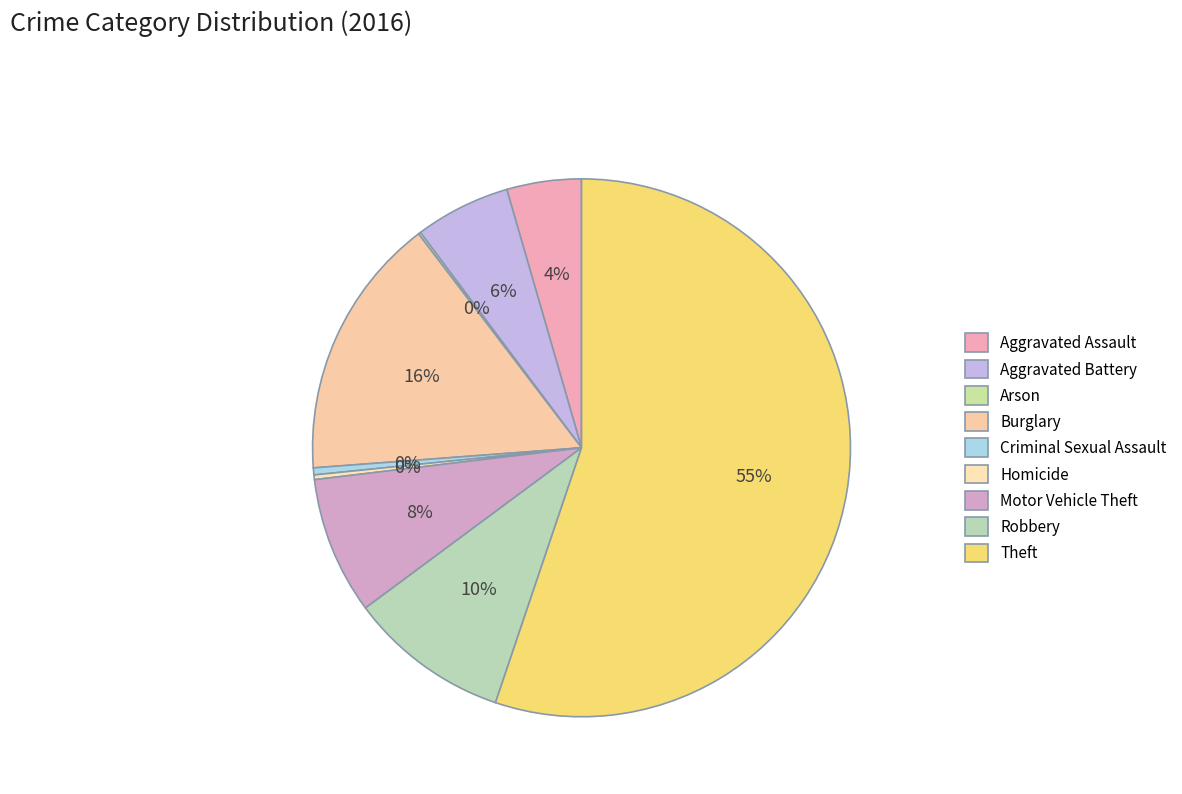

How much of the chart is everything except Theft?

44.8%